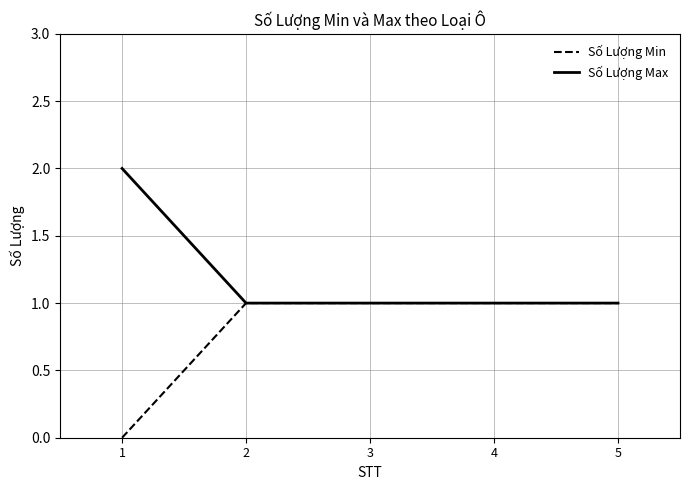

Which series has the largest total across all categories?

Số Lượng Max